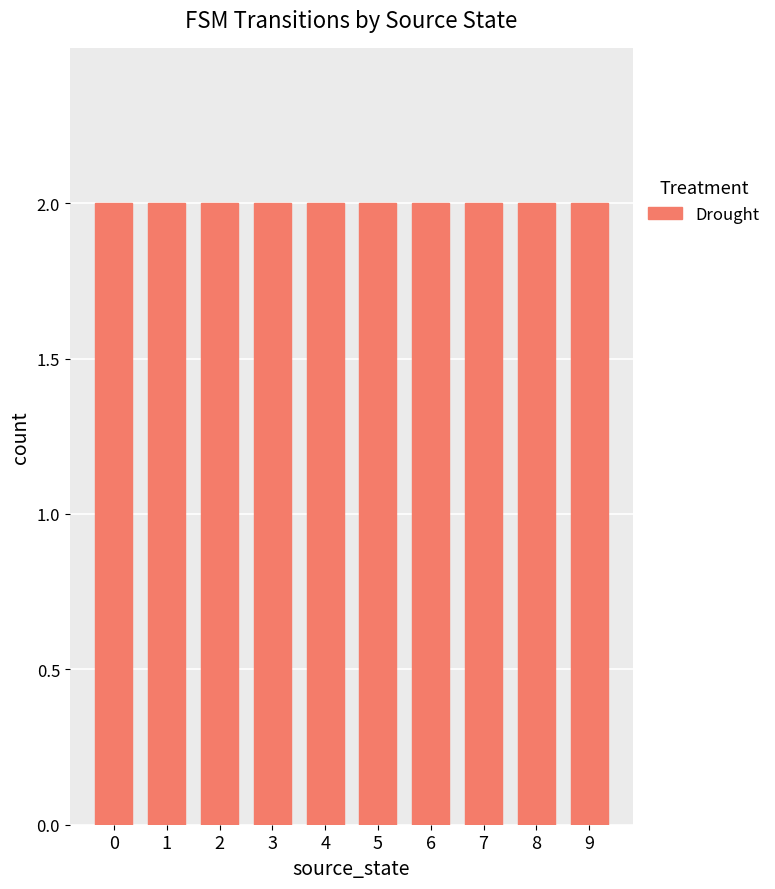

Are the bars horizontal?

No